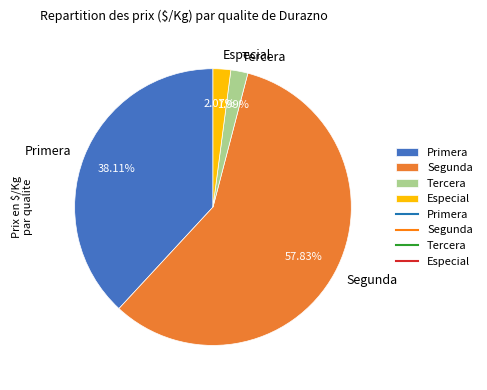

What percentage is NOT represented by Primera?

61.9%